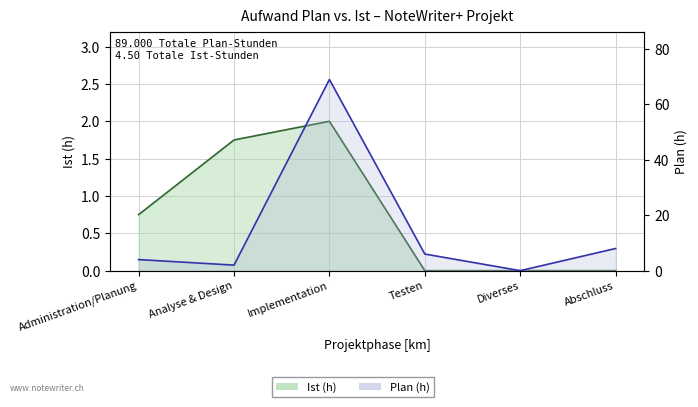

At which label does Plan (h) first exceed 6?

Implementation